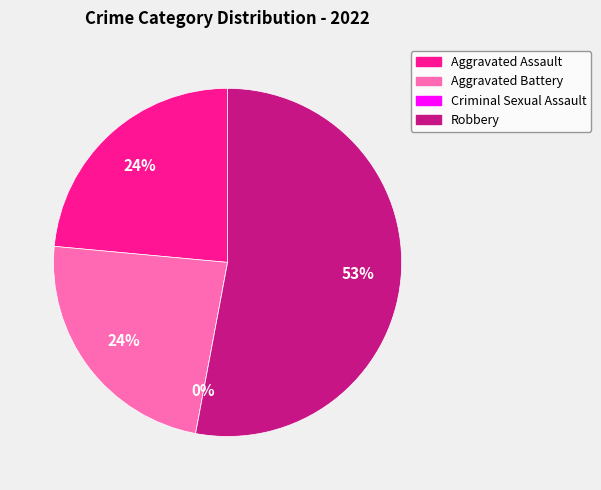

Which category has the biggest portion of the pie?

Robbery